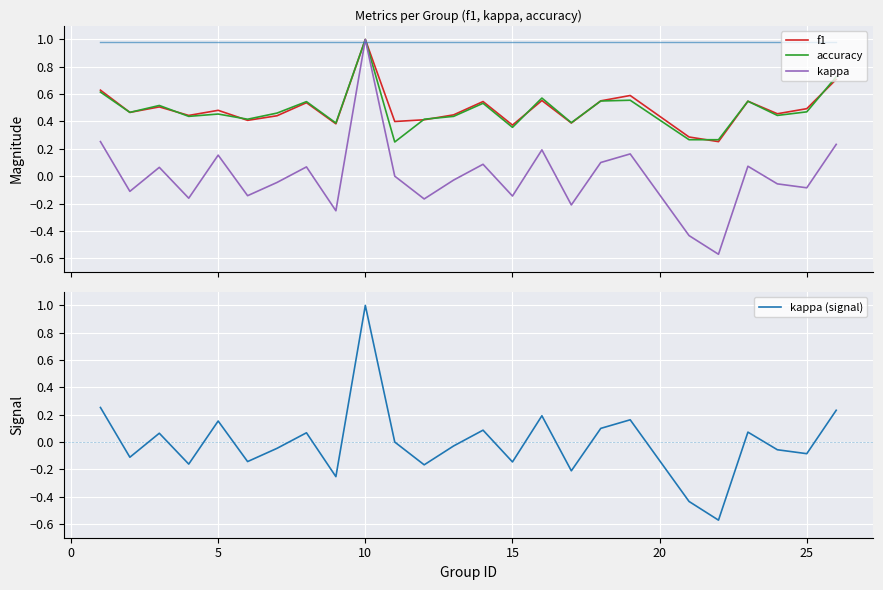

Which series has the widest spread of values?

kappa